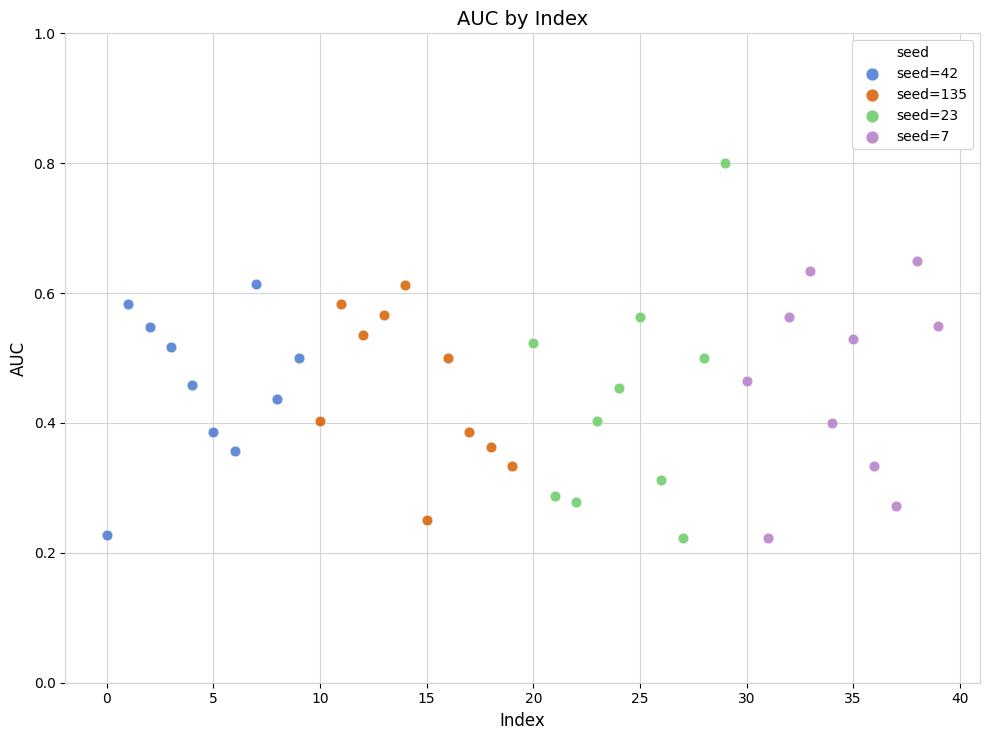

Which series has the widest spread of Y values?

seed=23